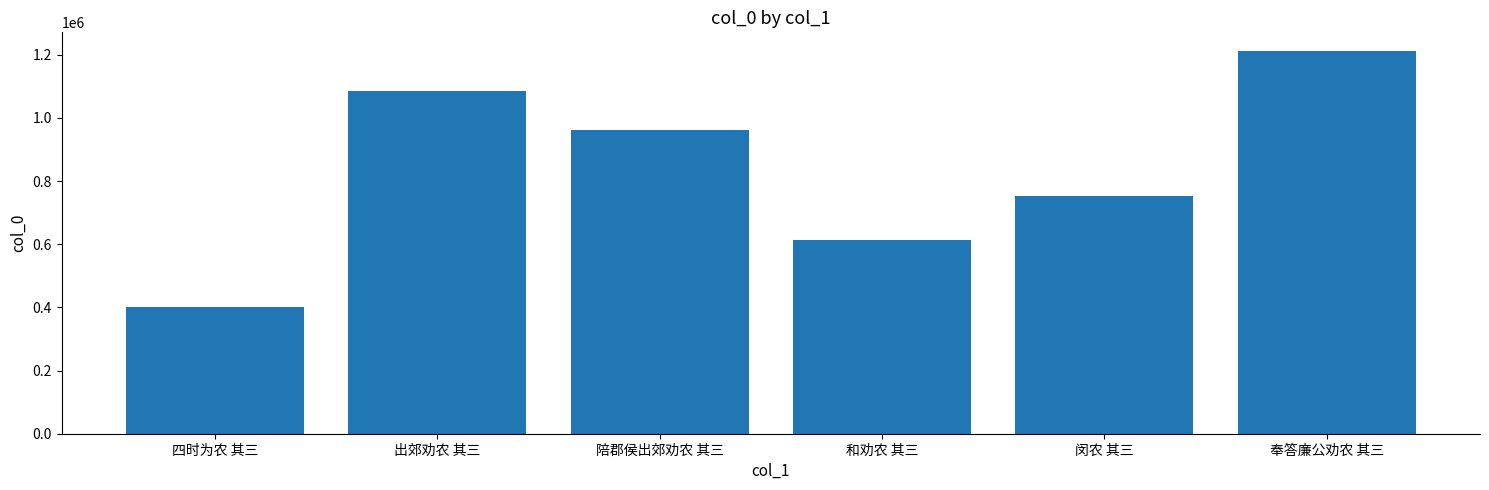

What is the average value?

837750